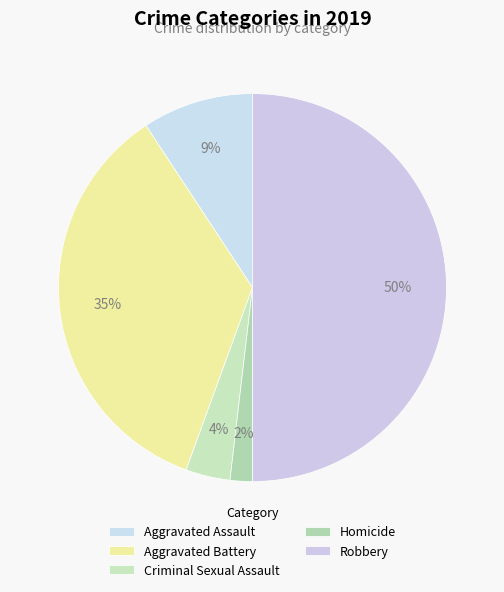

How much of the chart is everything except Aggravated Battery?

64.8%